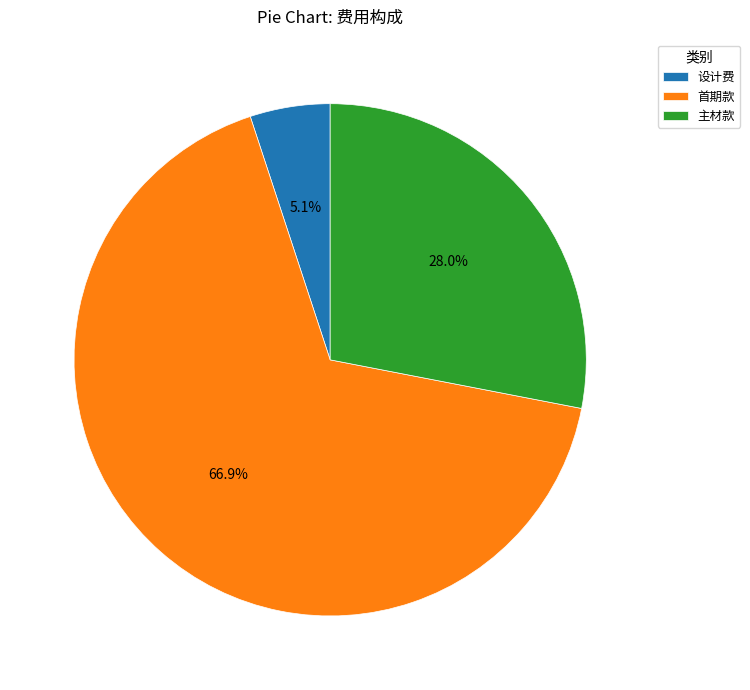

Which has a higher value, 首期款 or 设计费?

首期款